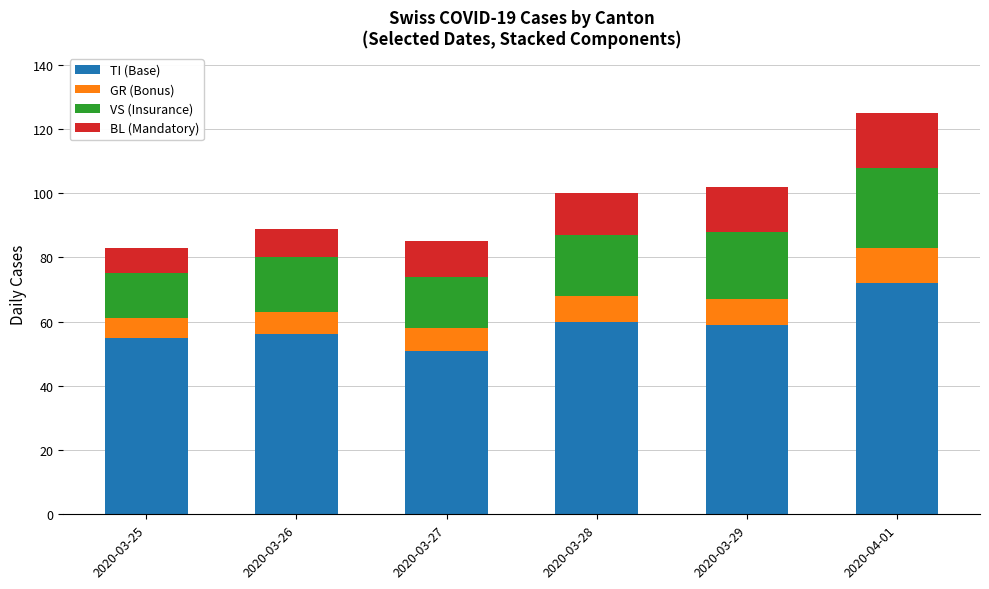

Does the chart contain stacked bars?

Yes